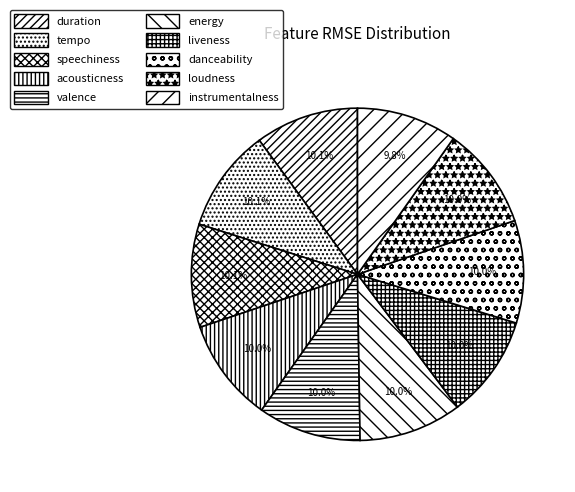

Does liveness account for over 50% of the chart?

No